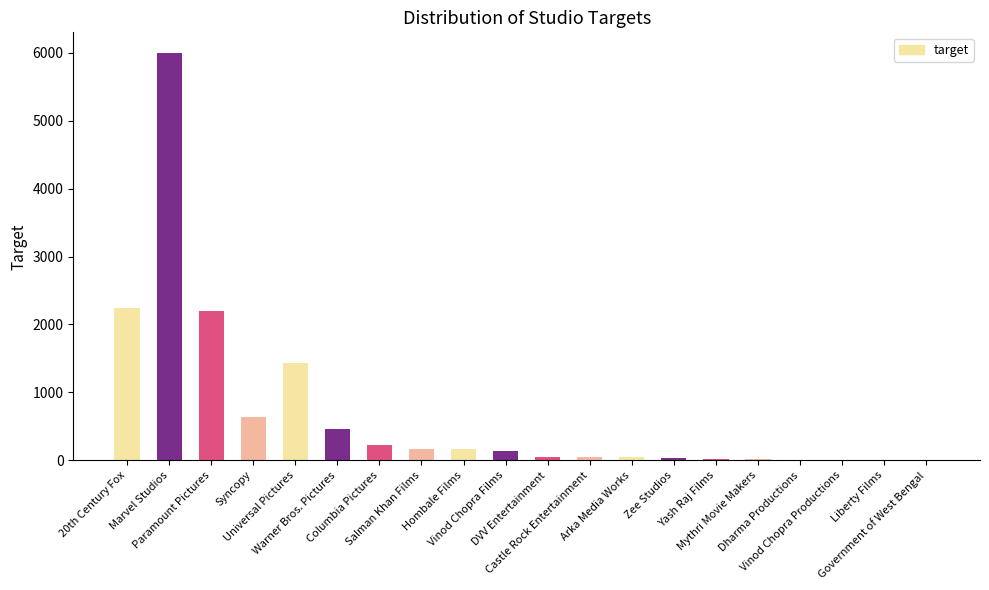

What is the sum of all values?

13908.7